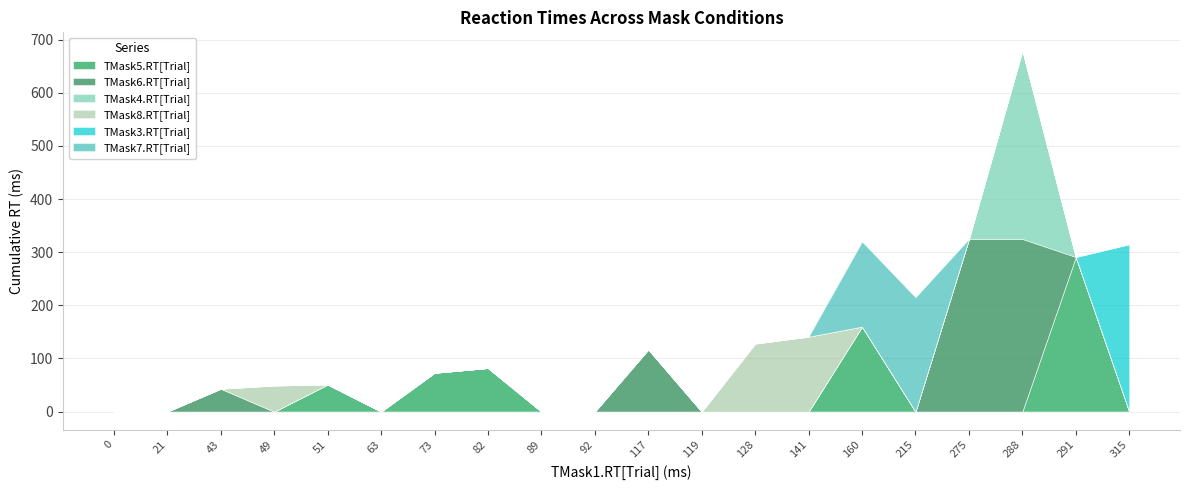

What is the total value across all series at 82?

82